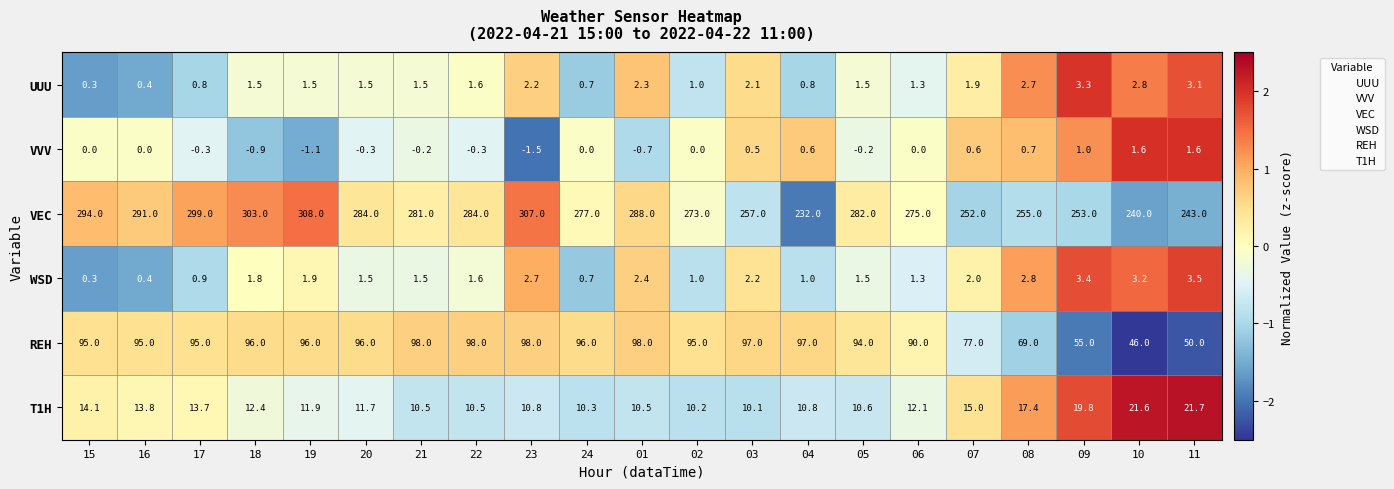

The REH series shows 98.0 at 22. True or false?

True